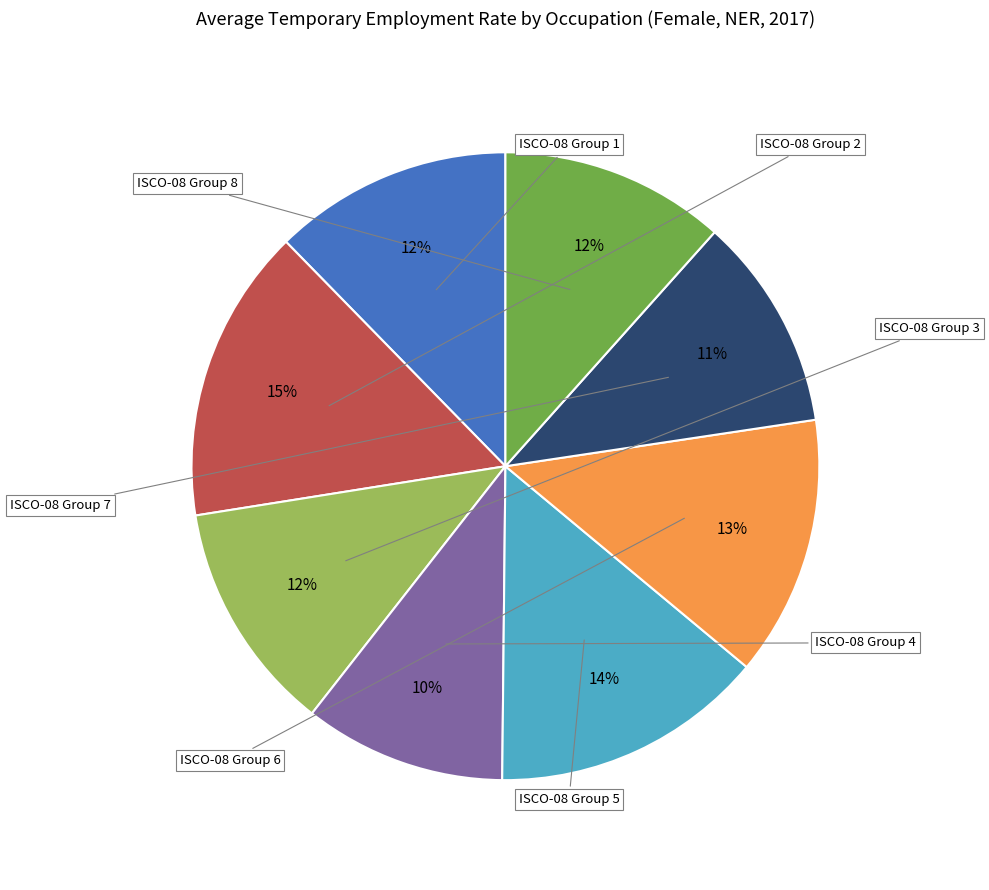

To the nearest percent, what is the difference between the largest and smallest slice percentages?

5%